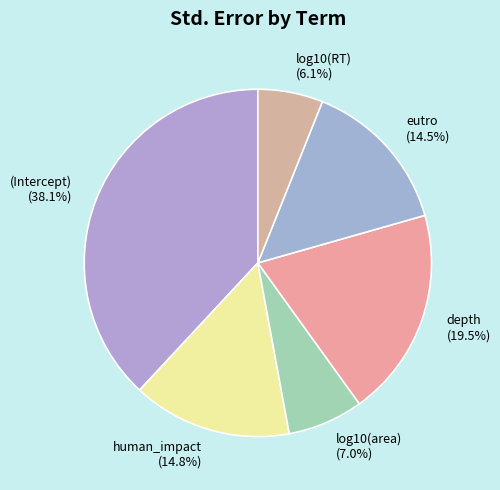

What percentage do log10(area) and depth together represent?

26.5%